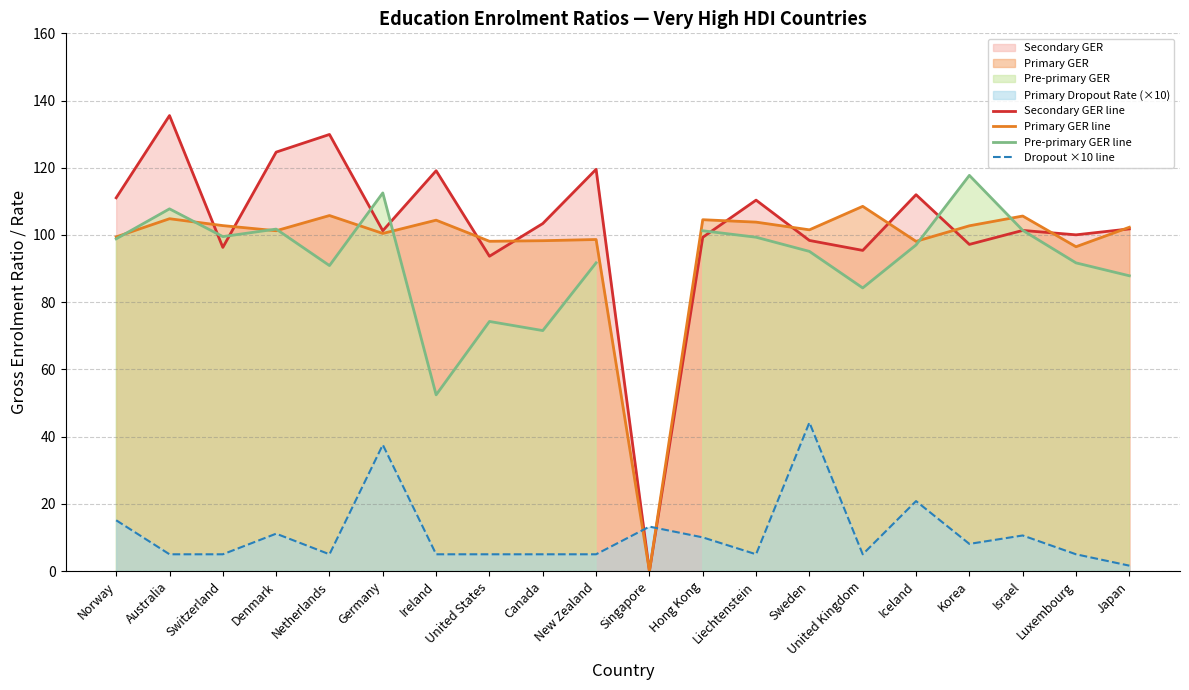

What is the sum of the Primary GER line values at Israel and United Kingdom?

214.2